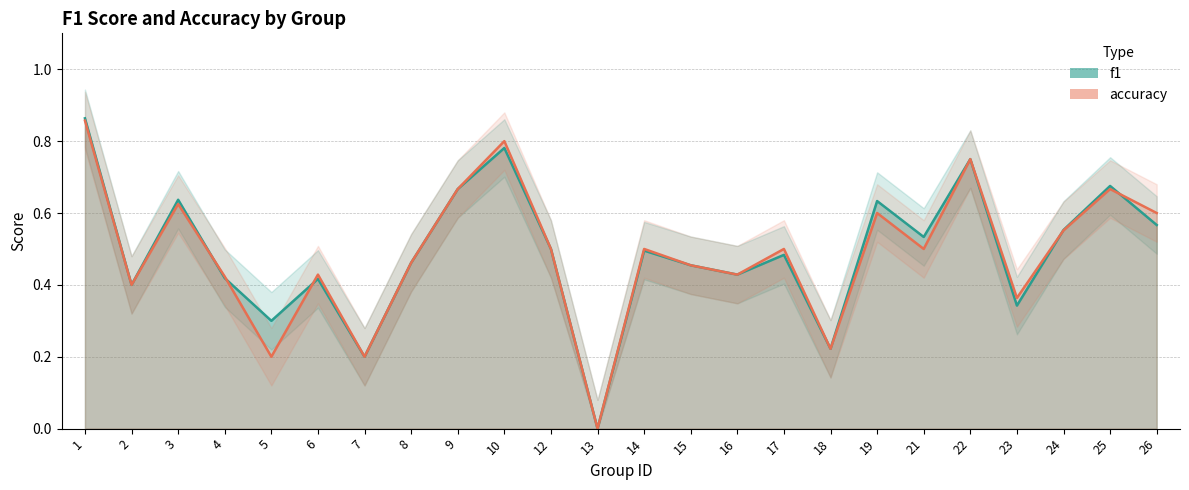

Is this an area chart (filled region under the line)?

No